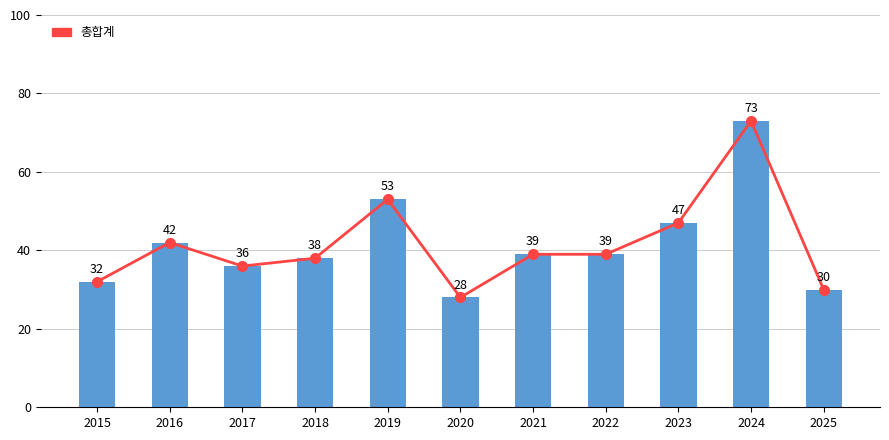

At how many categories does at least one series exceed 40?

4